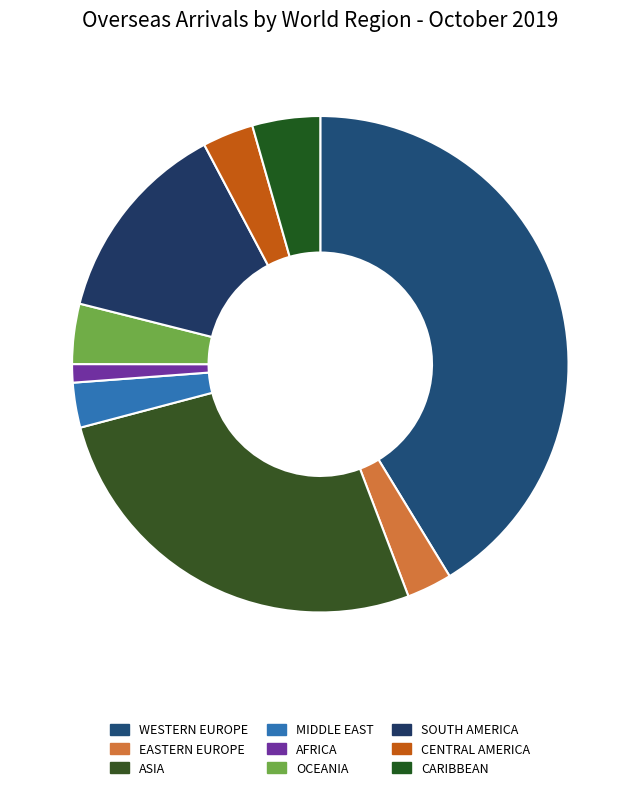

Count the number of slices in the pie.

9